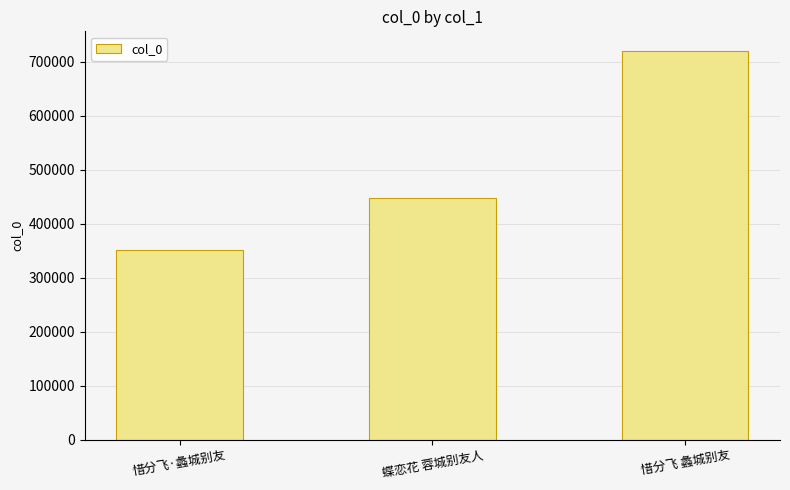

Rank the categories by value from highest to lowest.

惜分飞 蠡城别友, 蝶恋花 蓉城别友人, 惜分飞·蠡城别友